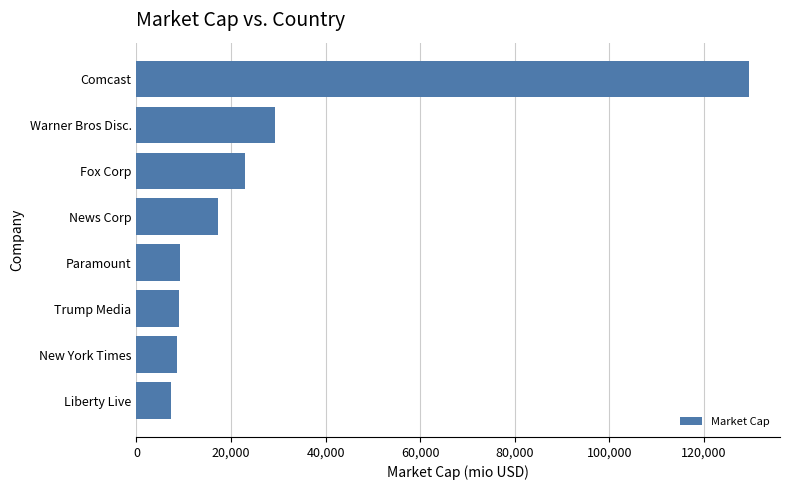

Is it true that the value at News Corp is 23030.2?

False